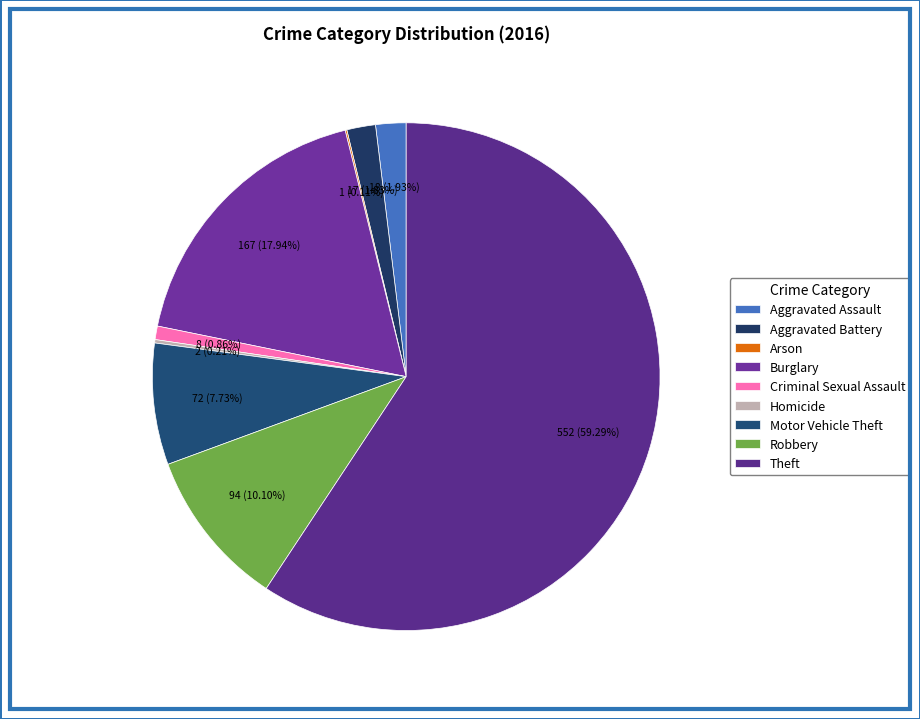

Does any single category account for the majority?

Yes